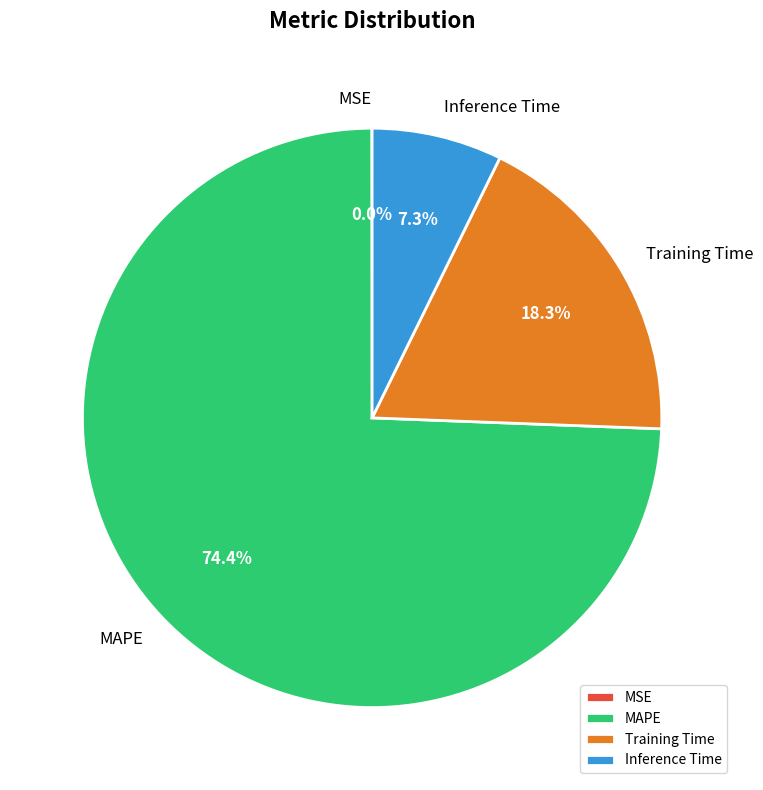

Is there a majority slice in this chart?

Yes